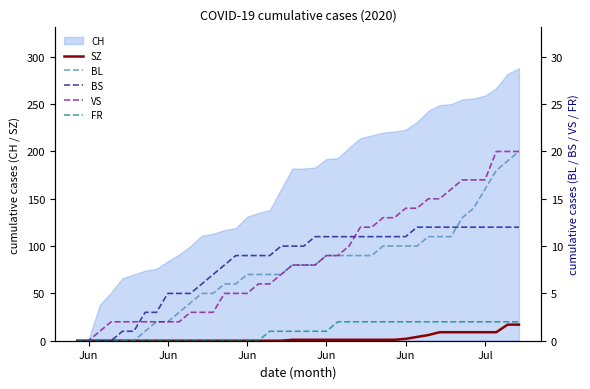

True or false: BL and VS cross at least once.

False